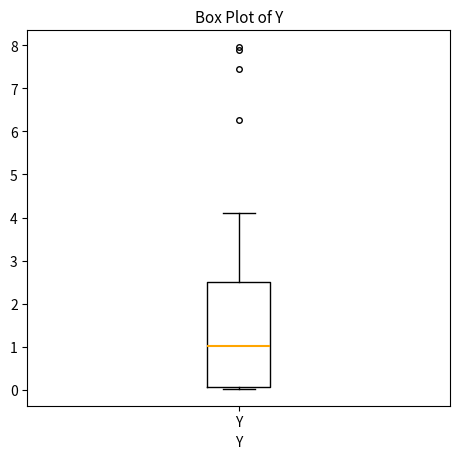

Transcribe this box plot: give where the median line is, the range the box spans, and where the two whiskers end, as read against the y-axis. The values are not printed on the chart, so give them approximately, as read against the axis.

median 1.0, box 0.1 to 2.5, whiskers 0.0 to 4.1